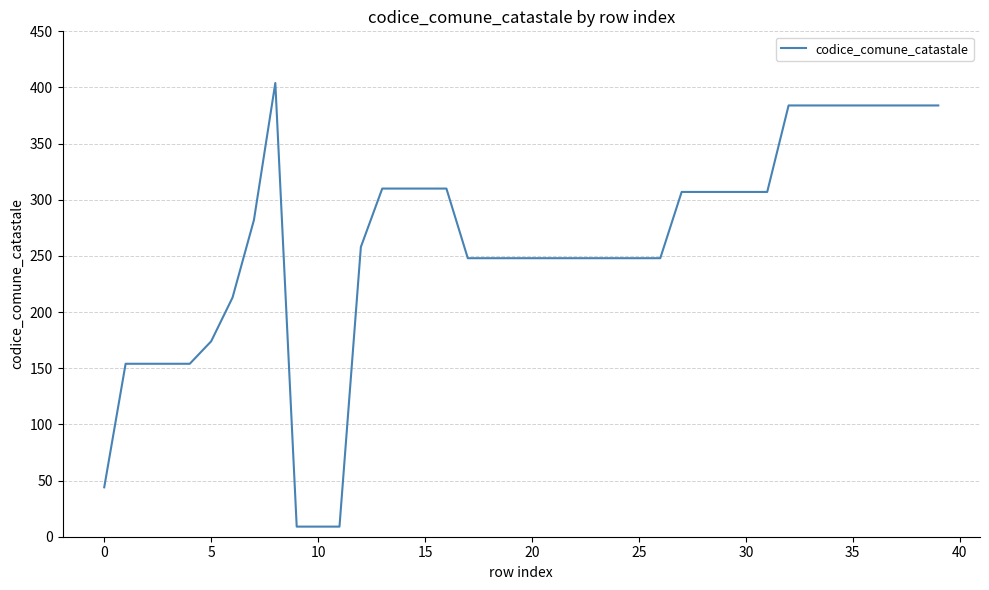

What is the smallest value displayed?

9